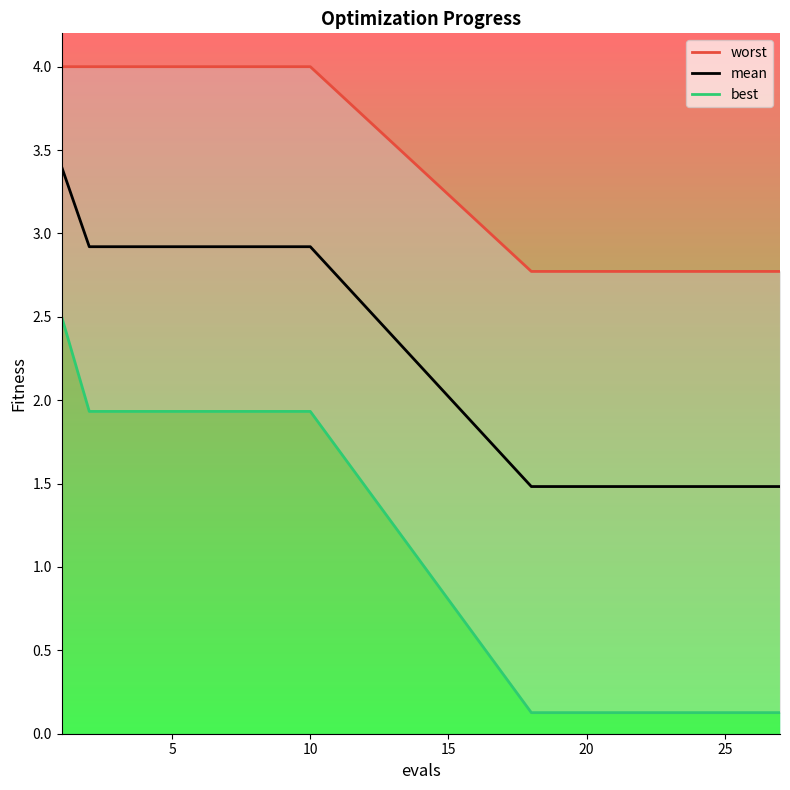

True or false: worst and mean cross at least once.

False